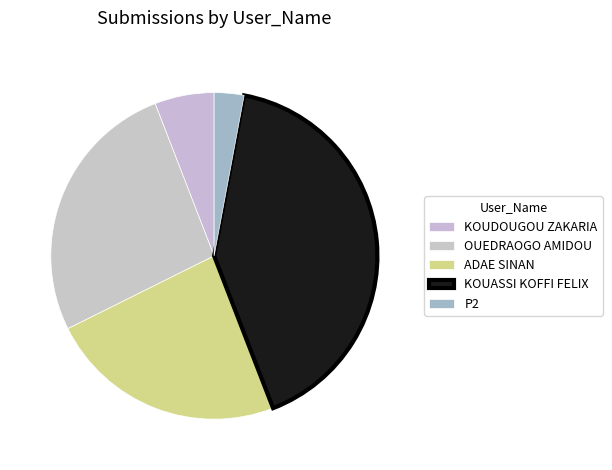

True or false: KOUDOUGOU ZAKARIA accounts for 1% of the total.

False